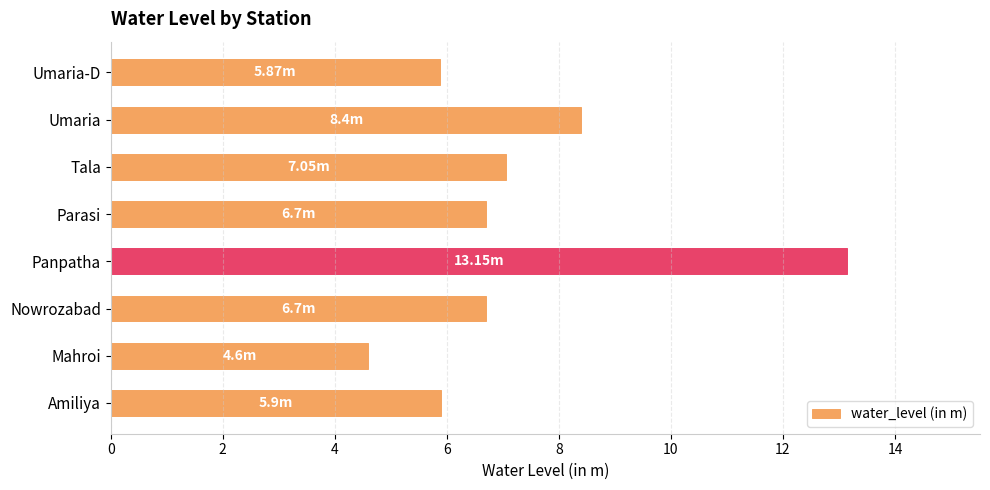

What is the difference between the maximum and second lowest values?

7.3